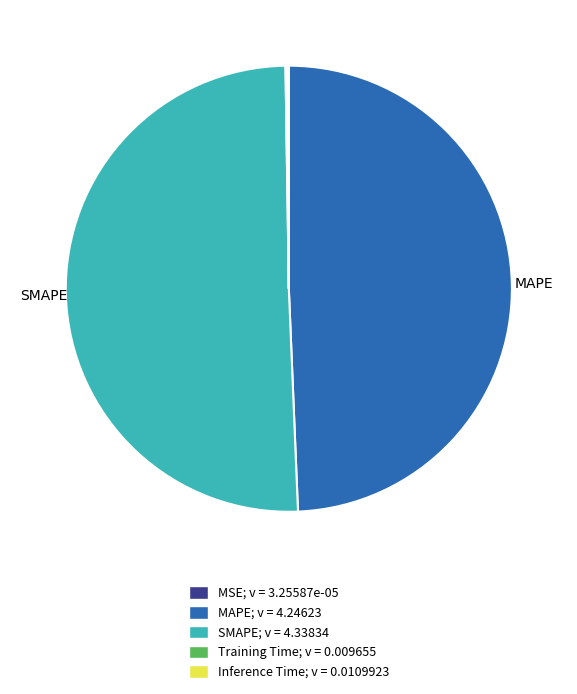

Is there any slice that represents more than half of the pie?

Yes